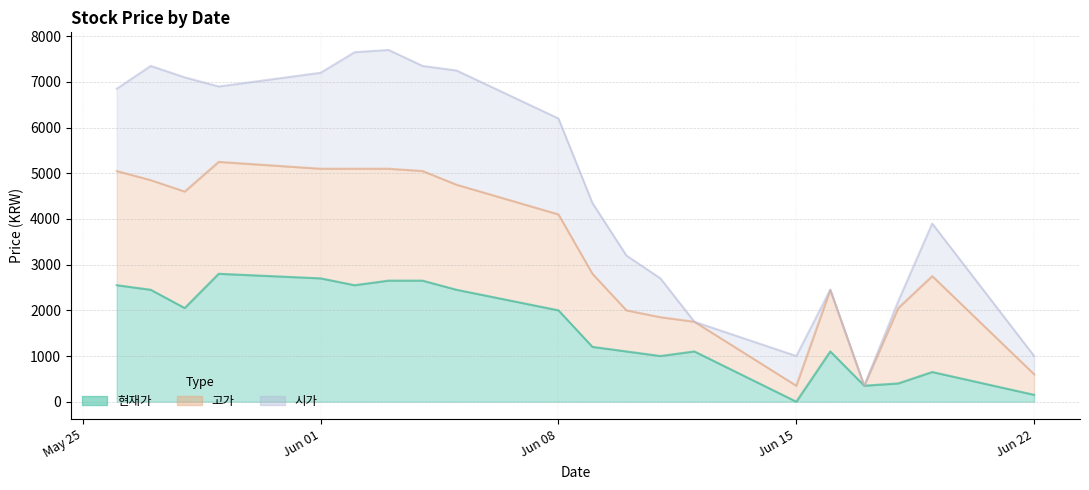

What is the maximum value for 현재가?

2800